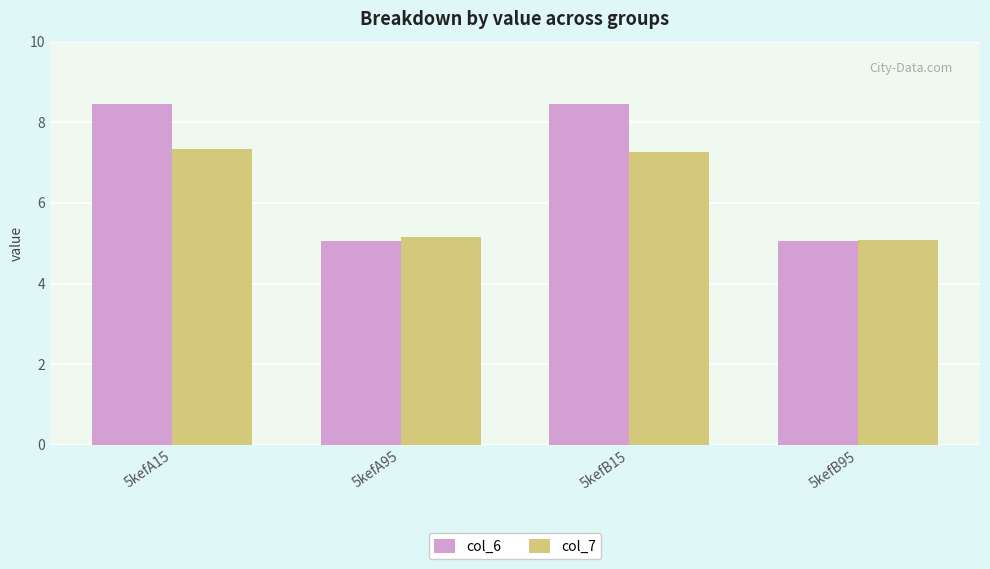

At 5kefA15, list the series in order from largest to smallest.

col_6, col_7